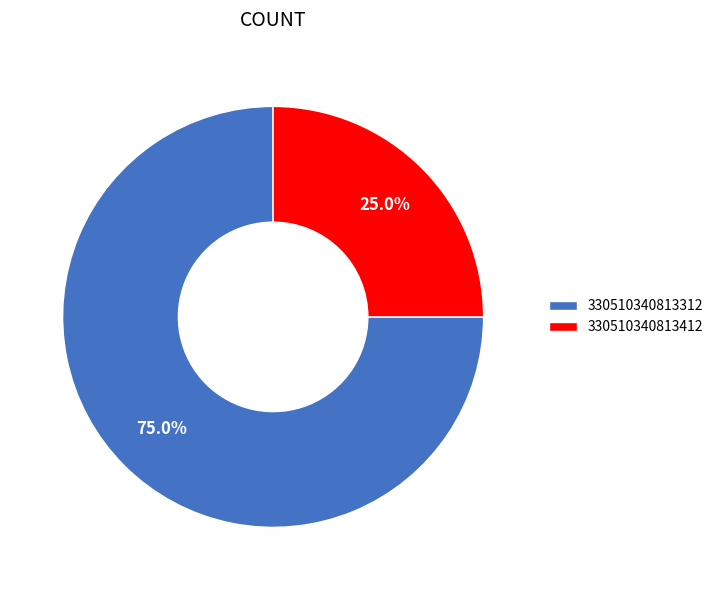

Which category has the smallest portion of the pie?

330510340813412